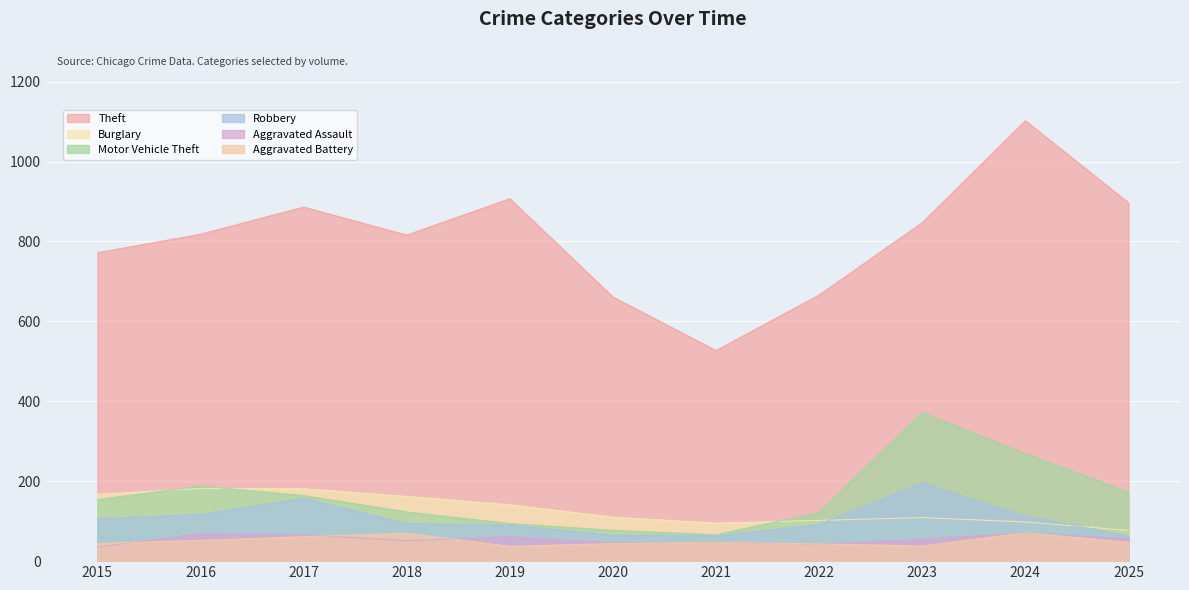

What is the smallest value displayed?

35